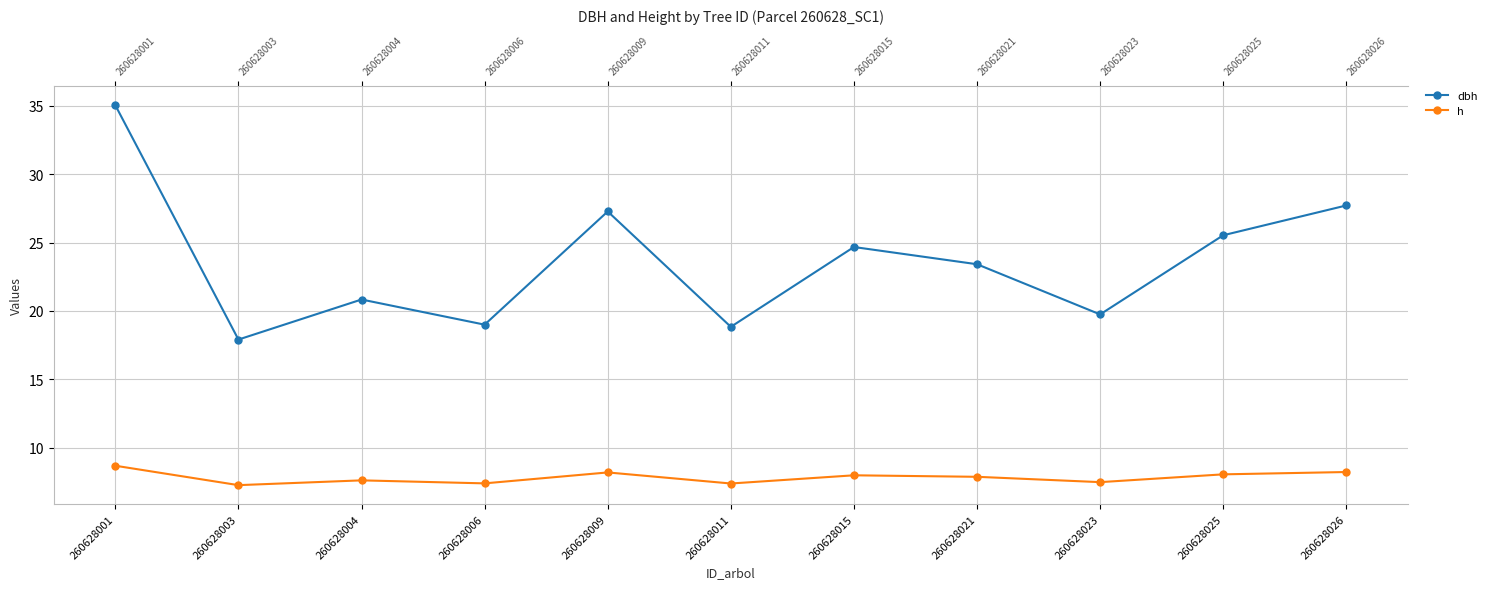

What is the difference between the maximum and minimum values in the dbh series?

17.1